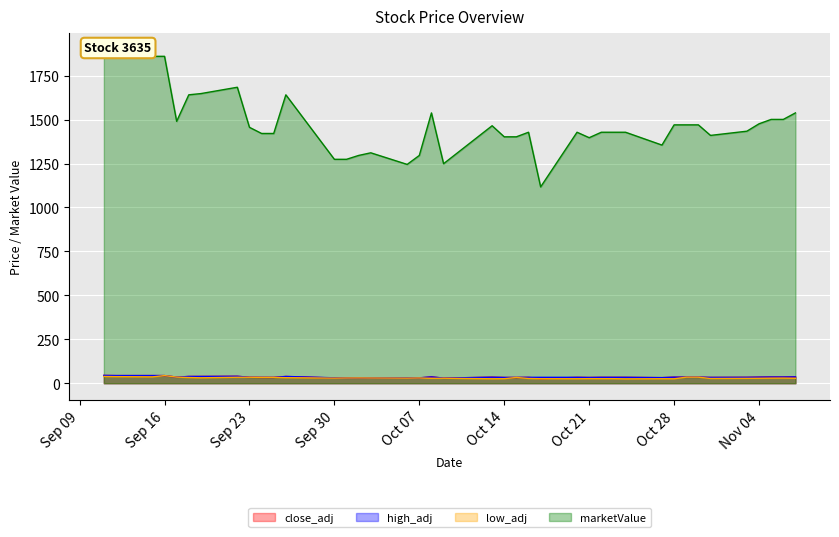

What is the smallest value displayed?

24.5